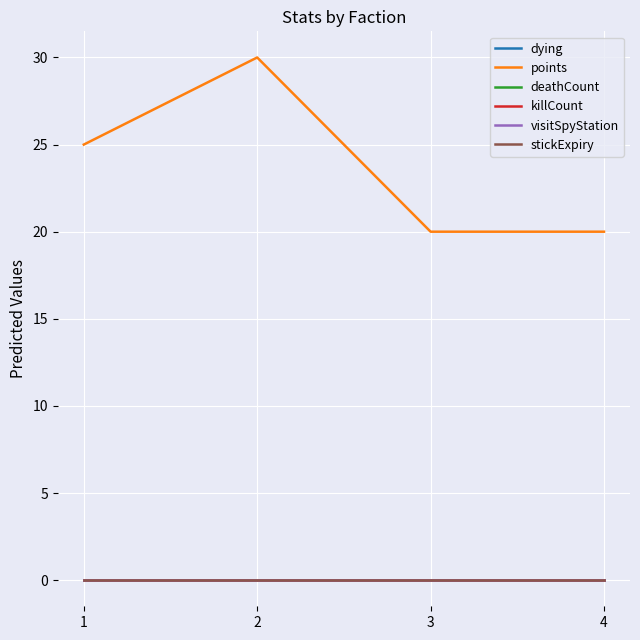

True or false: dying and stickExpiry intersect in this chart.

False